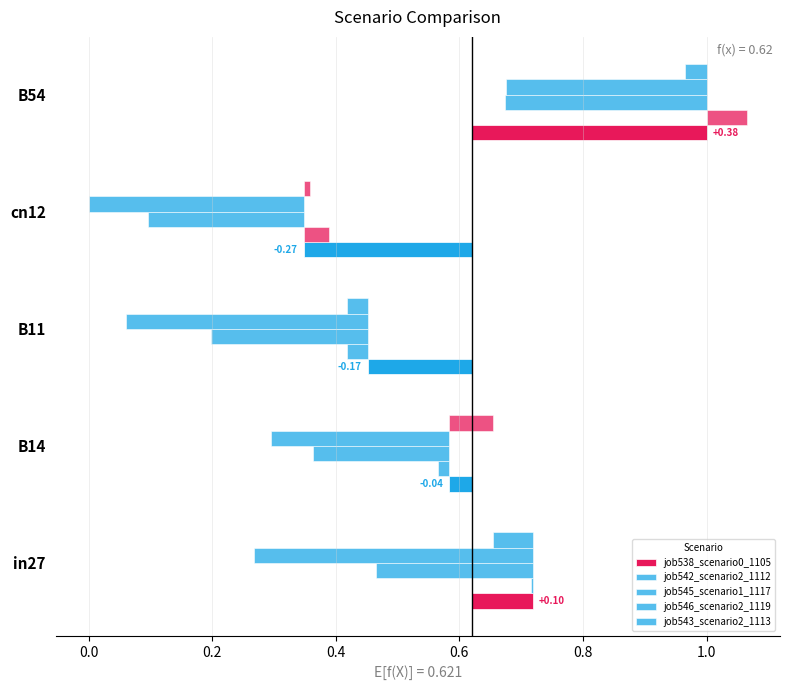

Rank the series by their maximum value, from lowest to highest.

job546_scenario2_1119, job545_scenario1_1117, job542_scenario2_1112, job543_scenario2_1113, job538_scenario0_1105